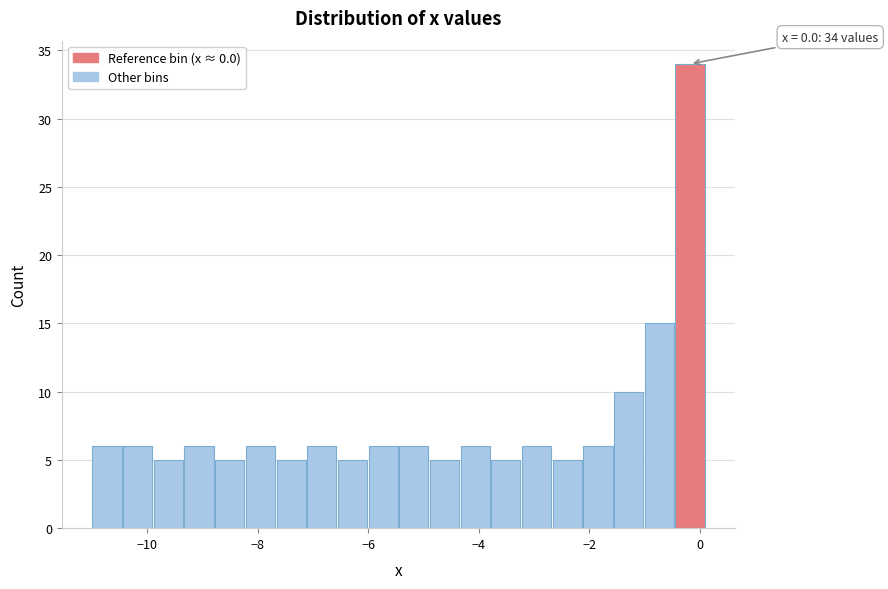

Read against the x-axis, roughly where is the centre of the tallest bar?

-0.2